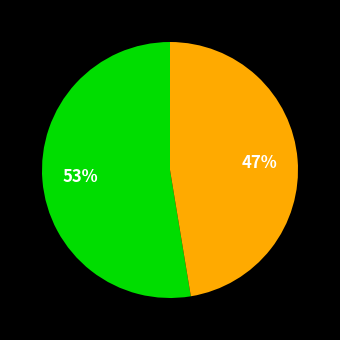

Is there a majority slice in this chart?

Yes